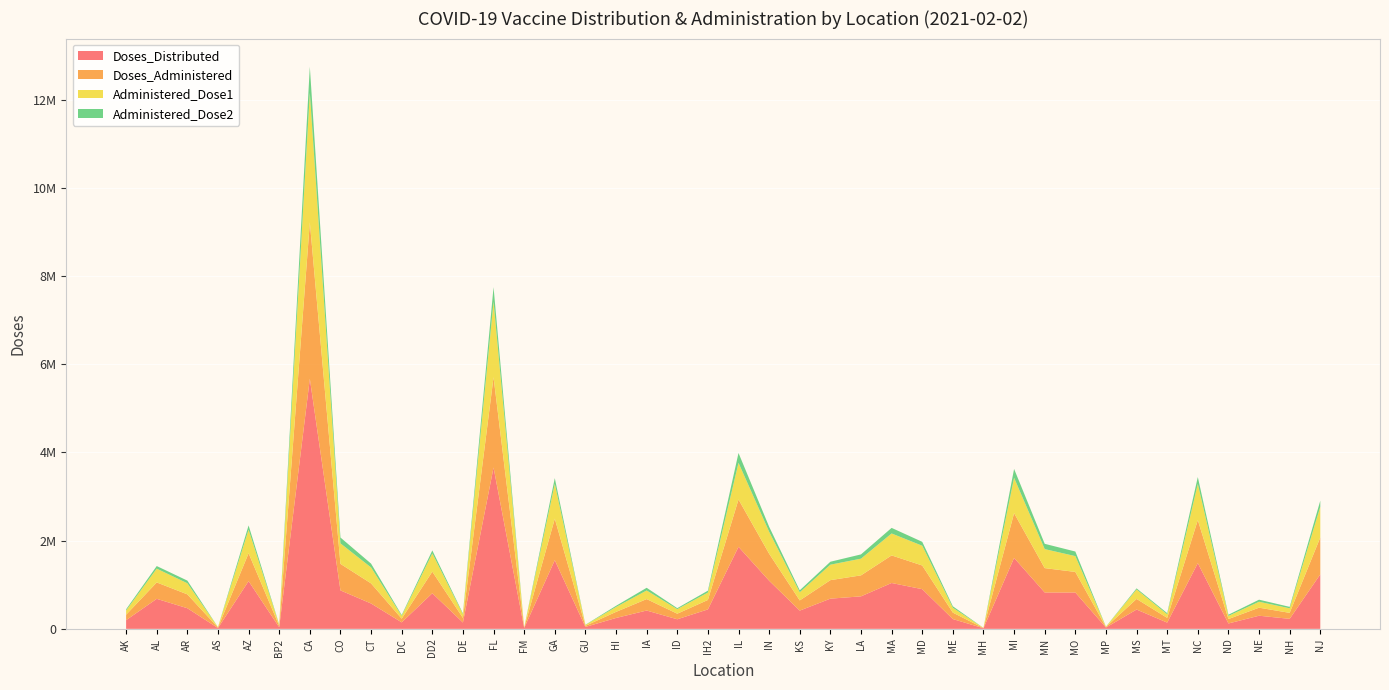

Reading right to left, extract all data points from this chart.

Doses_Distributed: NJ=1235350	NH=226850	NE=297375	ND=122050	NC=1490350	MT=141650	MS=438100	MP=29650	MO=824100	MN=824450	MI=1608250	MH=13600	ME=221875	MD=899675	MA=1039775	LA=736850	KY=684700	KS=413350	IN=1091375	IL=1859850	IH2=440900	ID=216975	IA=415325	HI=246550	GU=43500	GA=1557175	FM=19400	FL=3657775	DE=143775	DD2=807025	DC=147125	CT=574650	CO=871875	CA=5670500	BP2=35950	AZ=1082050	AS=18450	AR=467800	AL=680550	AK=196975
Doses_Administered: NJ=836584	NH=135799	NE=182412	ND=99990	NC=976153	MT=107324	MS=240125	MP=10407	MO=466406	MN=552701	MI=1015483	MH=4258	ME=145786	MD=537037	MA=625477	LA=476014	KY=419562	KS=231201	IN=612289	IL=1073076	IH2=214183	ID=126648	IA=259522	HI=137914	GU=24810	GA=940066	FM=5726	FL=2048143	DE=103770	DD2=490377	DC=83553	CT=456090	CO=601347	CA=3543817	BP2=32349	AZ=631662	AS=10761	AR=314470	AL=371882	AK=123443
Administered_Dose1: NJ=697318	NH=103364	NE=134877	ND=71735	NC=819119	MT=81420	MS=214460	MP=7062	MO=358762	MN=431172	MI=801811	MH=3844	ME=109917	MD=448177	MA=497445	LA=378574	KY=350622	KS=185065	IN=499215	IL=831556	IH2=168022	ID=102959	IA=195234	HI=110757	GU=19700	GA=790354	FM=5683	FL=1712327	DE=85143	DD2=412800	DC=64241	CT=361495	CO=464938	CA=2940488	BP2=23200	AZ=534476	AS=9713	AR=251841	AL=312711	AK=97076
Administered_Dose2: NJ=137096	NH=32381	NE=46523	ND=26493	NC=155973	MT=25824	MS=25408	MP=3341	MO=104063	MN=119631	MI=200265	MH=376	ME=34299	MD=88359	MA=126560	LA=96606	KY=66852	KS=44420	IN=112864	IL=223026	IH2=42503	ID=22725	IA=61085	HI=27156	GU=4936	GA=129885	FM=16	FL=329176	DE=18040	DD2=68278	DC=19218	CT=86602	CO=132752	CA=592045	BP2=9079	AZ=96660	AS=1046	AR=59903	AL=58825	AK=26207